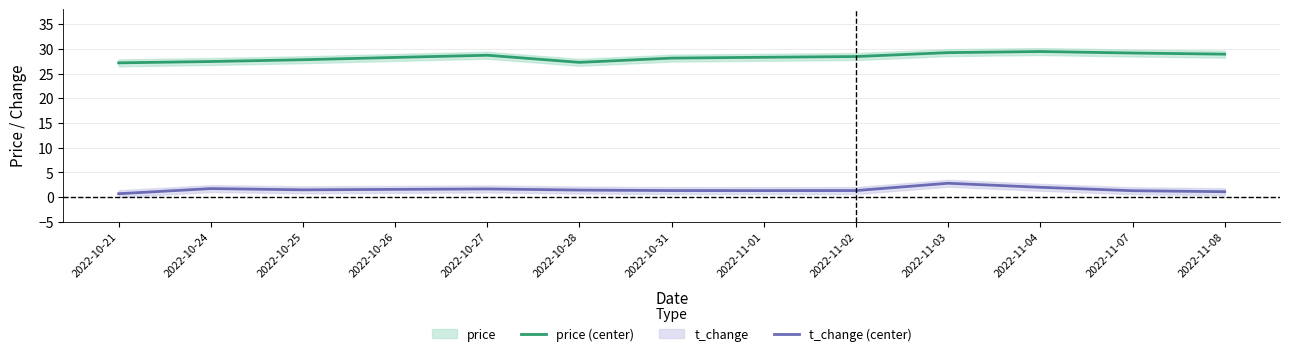

Between 2022-11-01 and 2022-10-31, which is larger?

2022-11-01